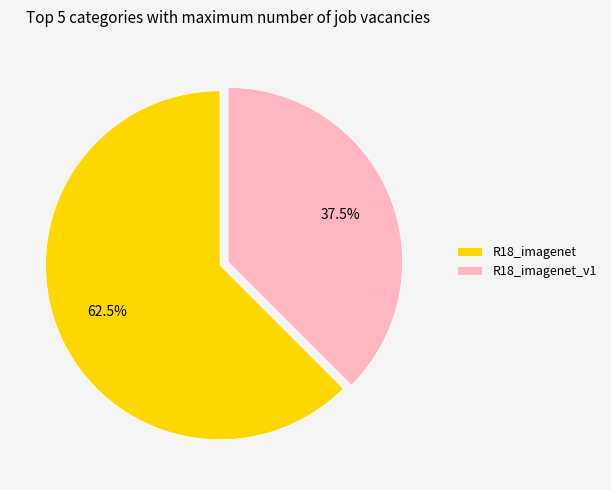

To the nearest percent, what is the difference between the largest and smallest slice percentages?

25%